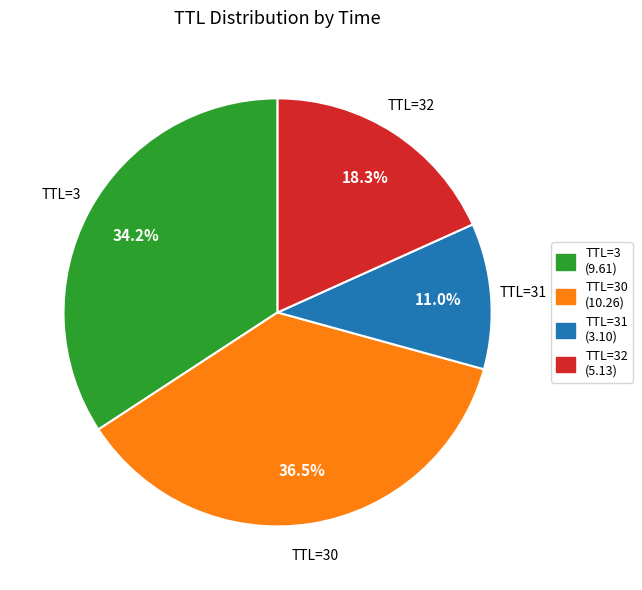

Does any single category account for the majority?

No